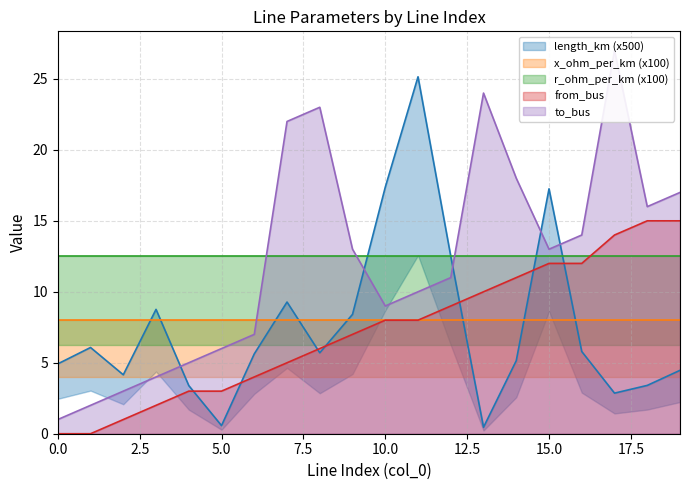

True or false: to_bus and from_bus cross at least once.

False